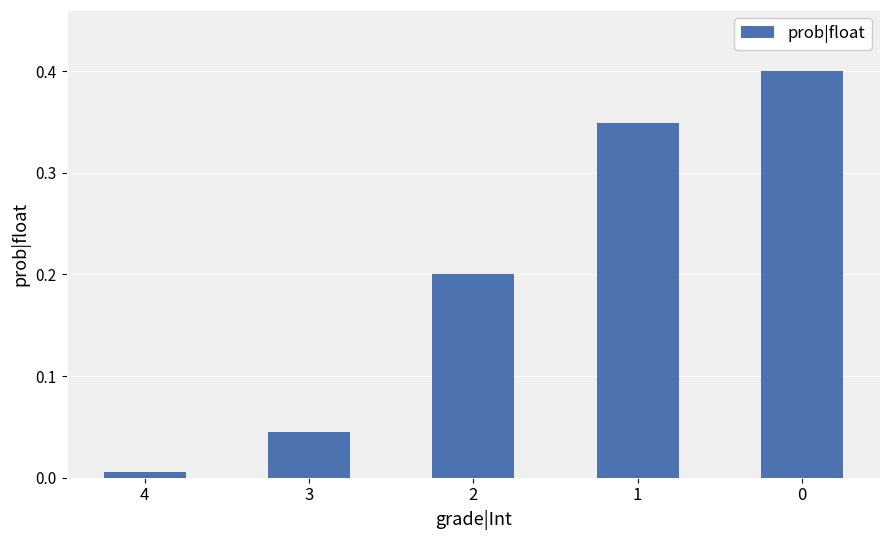

Where is the data nearest to the value 0?

4